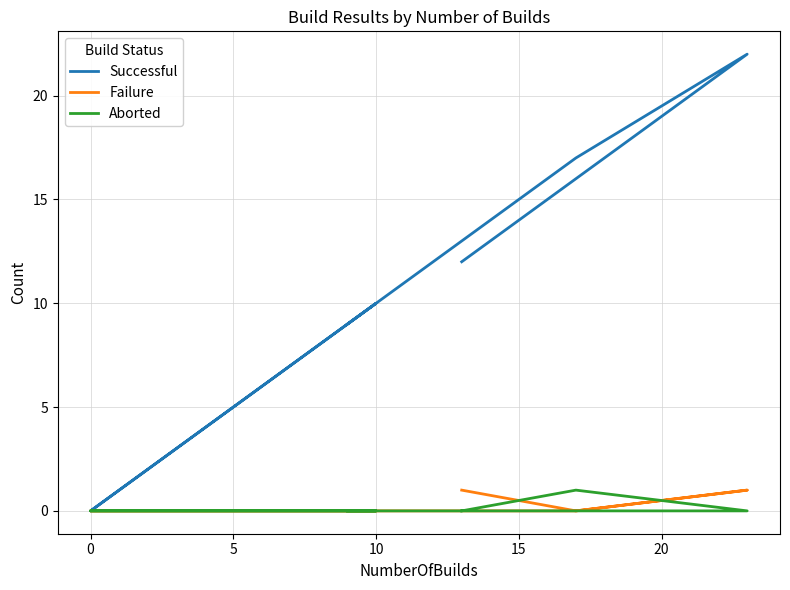

Reading right to left, extract all data points from this chart.

Successful: 12	16	22	17	0	10	9
Failure: 1	0	1	0	0	0	0
Aborted: 0	1	0	0	0	0	0